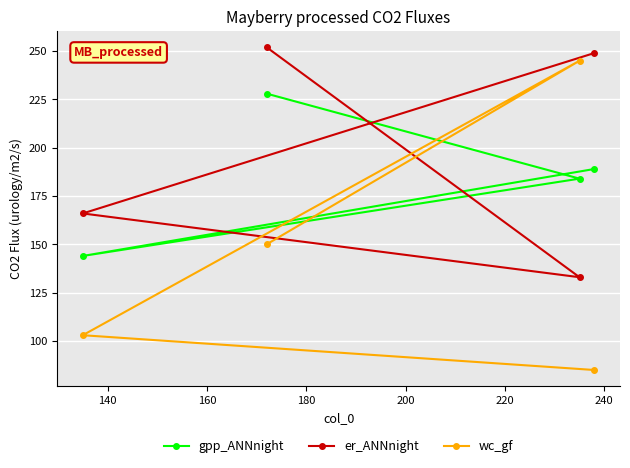

Reading right to left, extract all data points from this chart.

gpp_ANNnight: 189	184	228	144
er_ANNnight: 249	133	252	166
wc_gf: 85	245	150	103